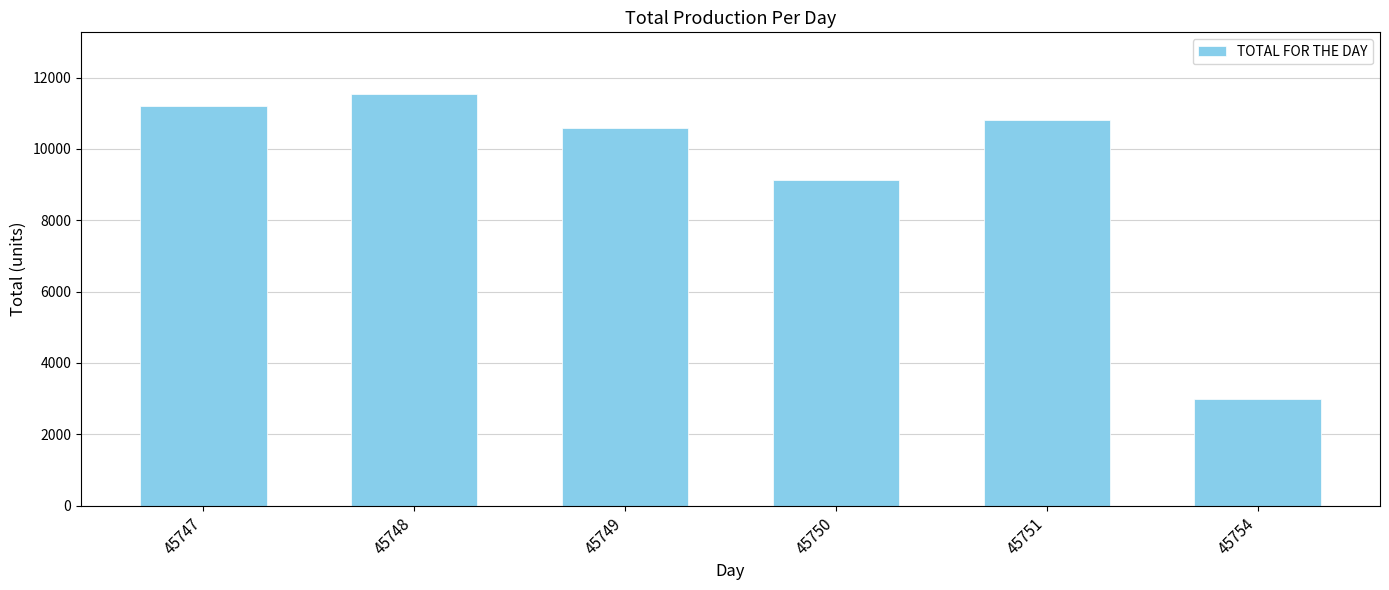

Approximately how many times larger is the value at 45747 compared to 45749?

1.1